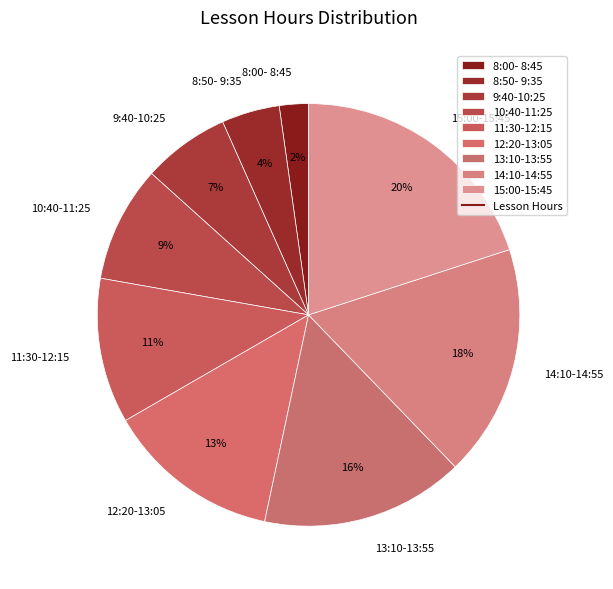

Is there a majority slice in this chart?

No